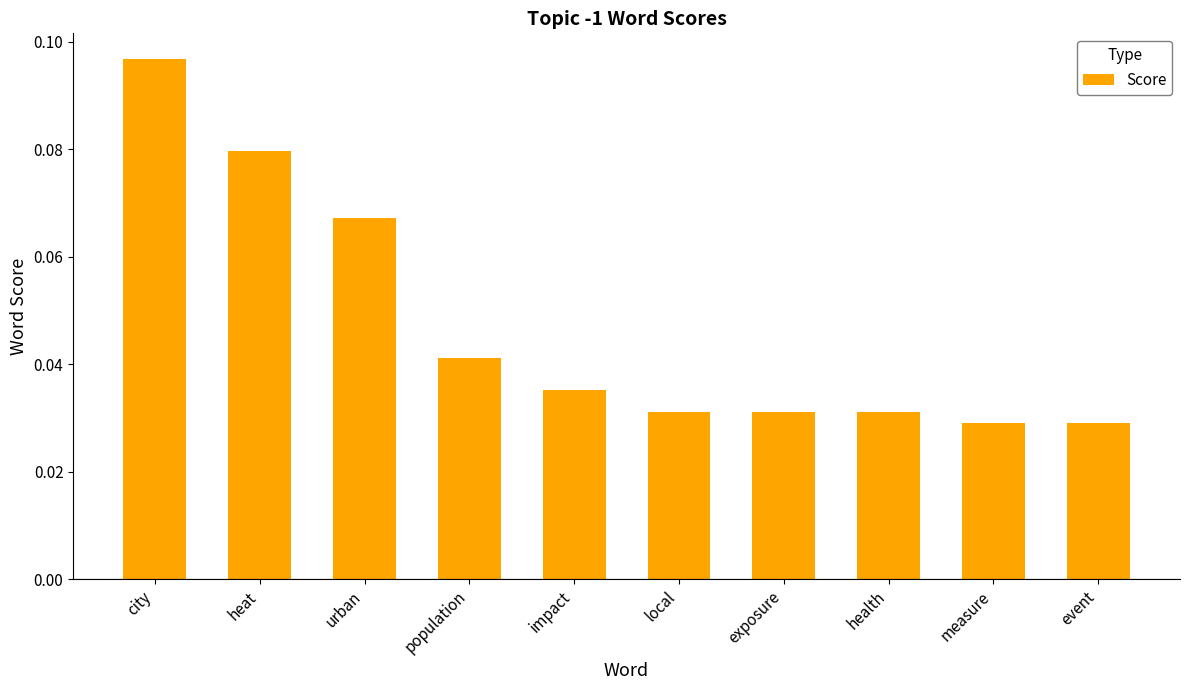

True or false: the data shows 0.0 at heat.

False